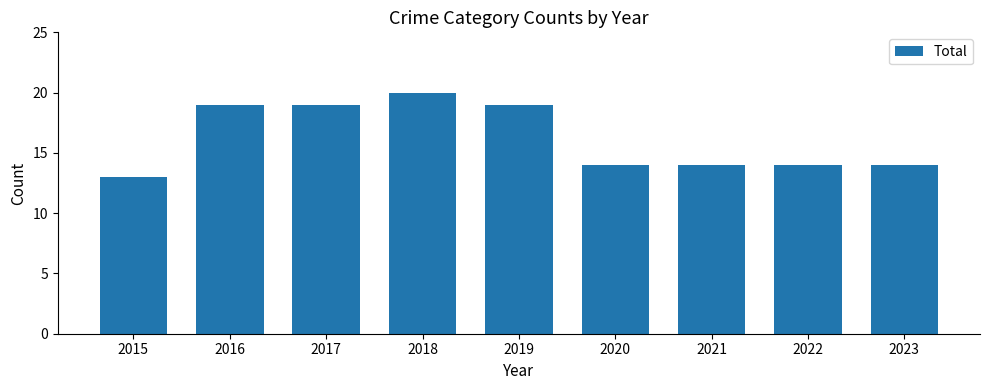

At which category does the chart reach its peak across all series?

2018